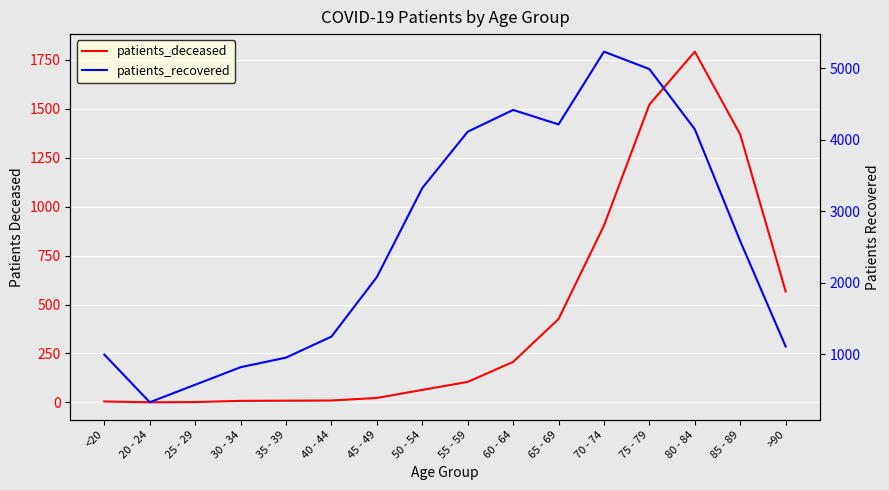

List the labels in order of patients_deceased value, largest first.

80 - 84, 75 - 79, 85 - 89, 70 - 74, >90, 65 - 69, 60 - 64, 55 - 59, 50 - 54, 45 - 49, 40 - 44, 35 - 39, 30 - 34, <20, 25 - 29, 20 - 24